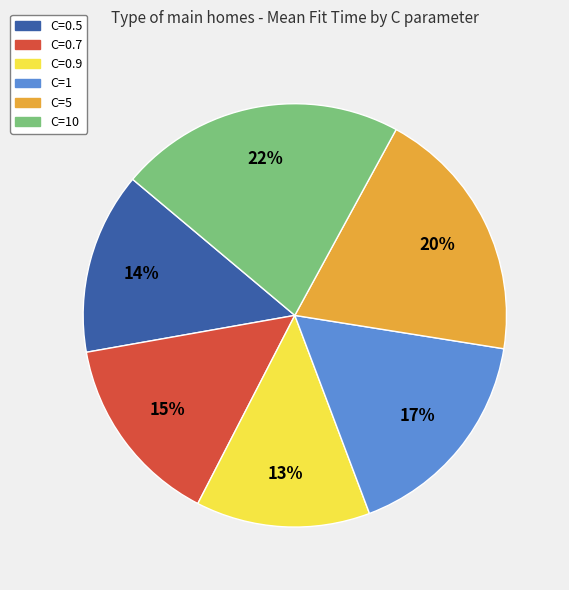

The C=10 slice represents 22% of the pie. True or false?

True